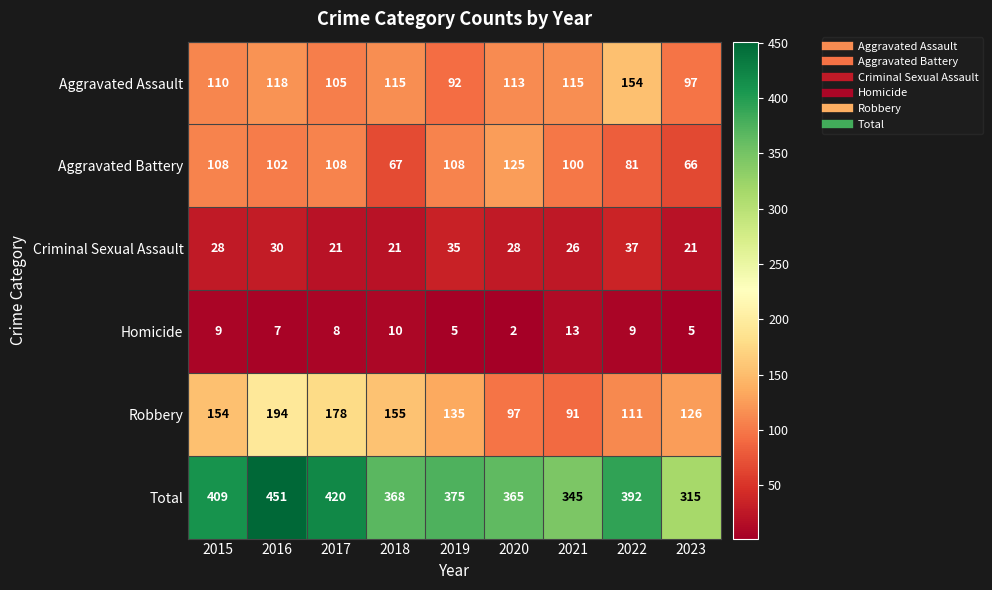

How many Aggravated Battery values are between 81 and 108?

6